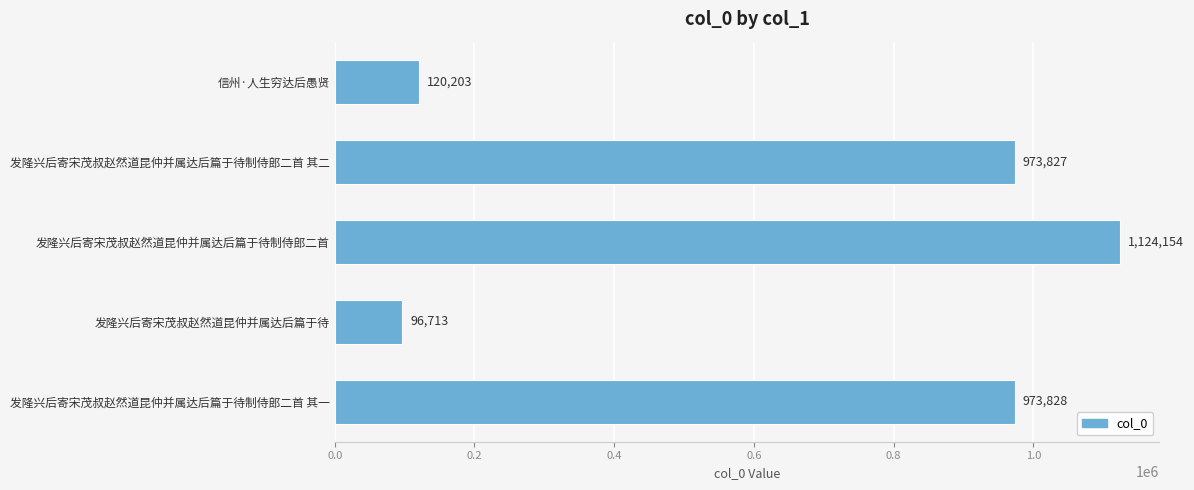

True or false: the data shows 208856 at 发隆兴后寄宋茂叔赵然道昆仲并属达后篇于待制侍郎二首 其二.

False